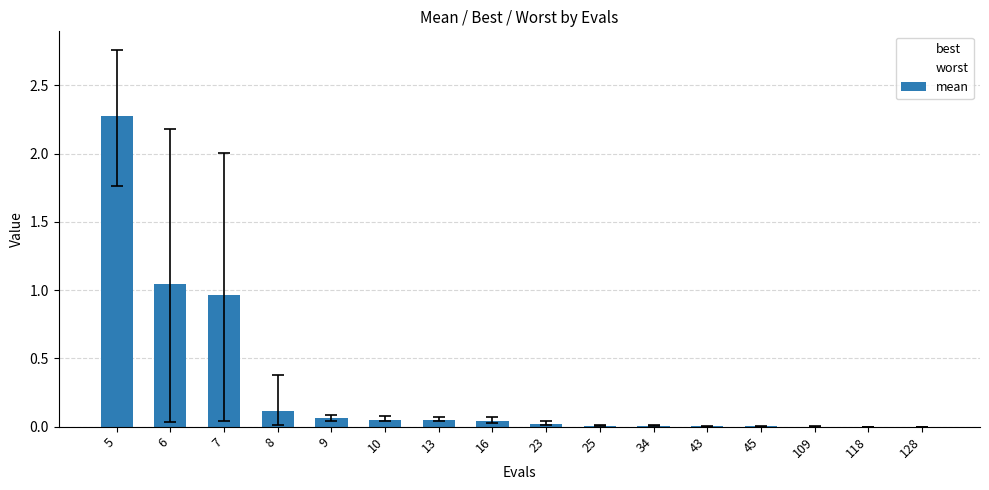

Which series contains the highest Y value?

worst